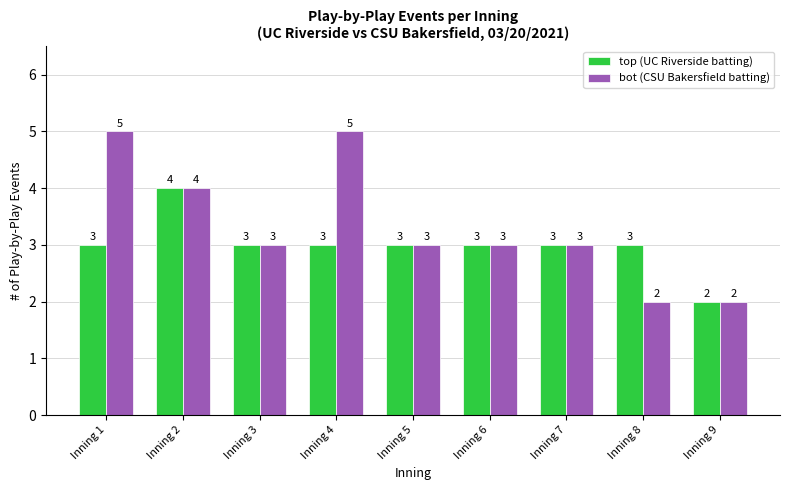

What is the total value across all series at Inning 3?

6